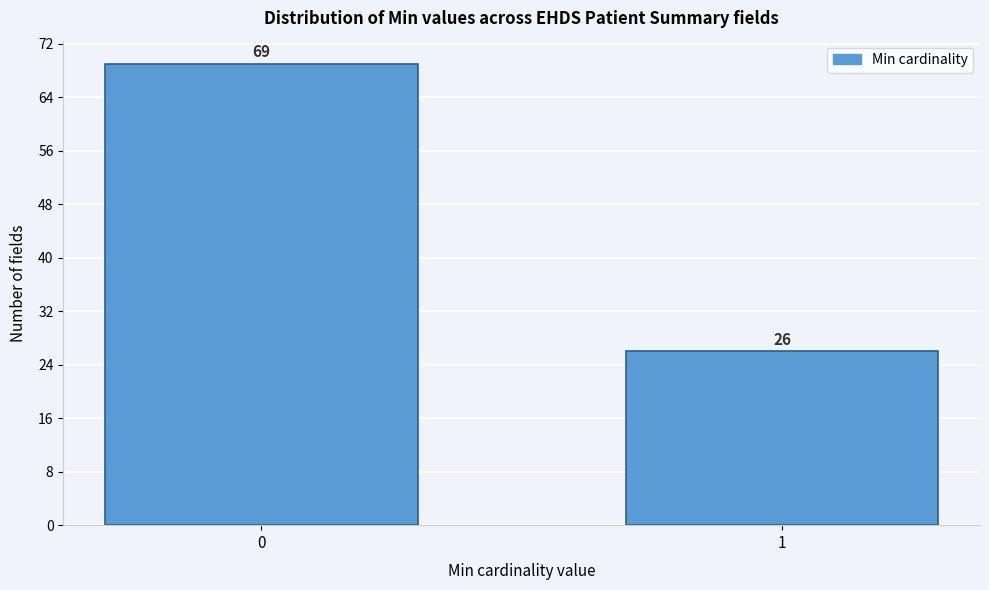

Reading left to right, transcribe all the data shown in this chart.

0=69	1=26